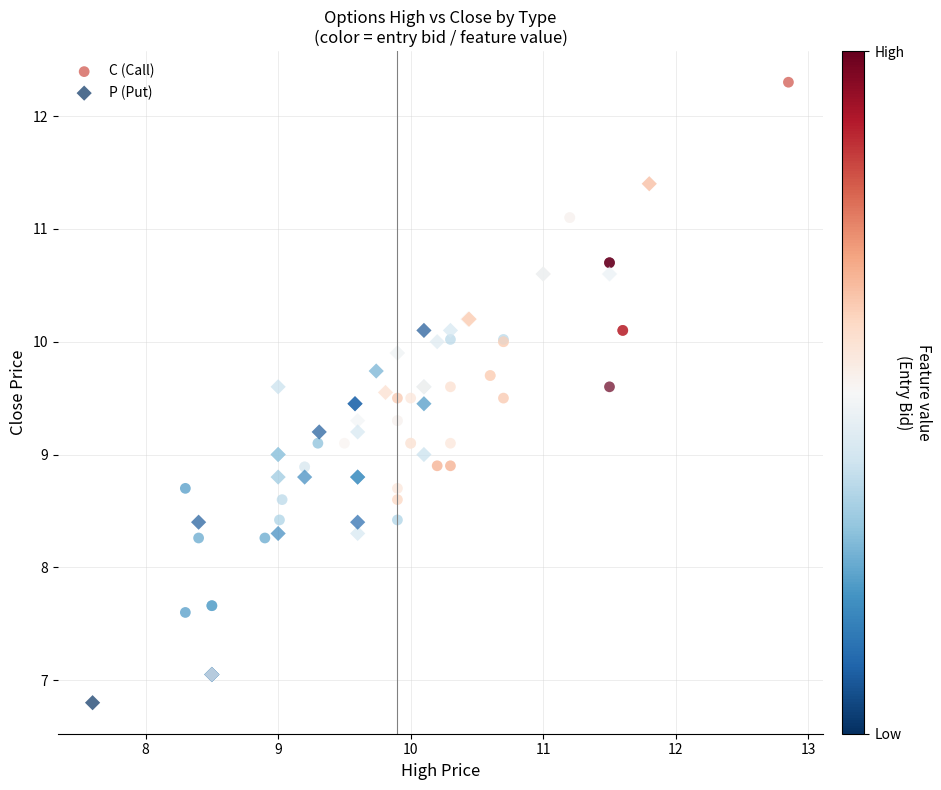

Which series reaches the maximum Y coordinate?

C (Call)